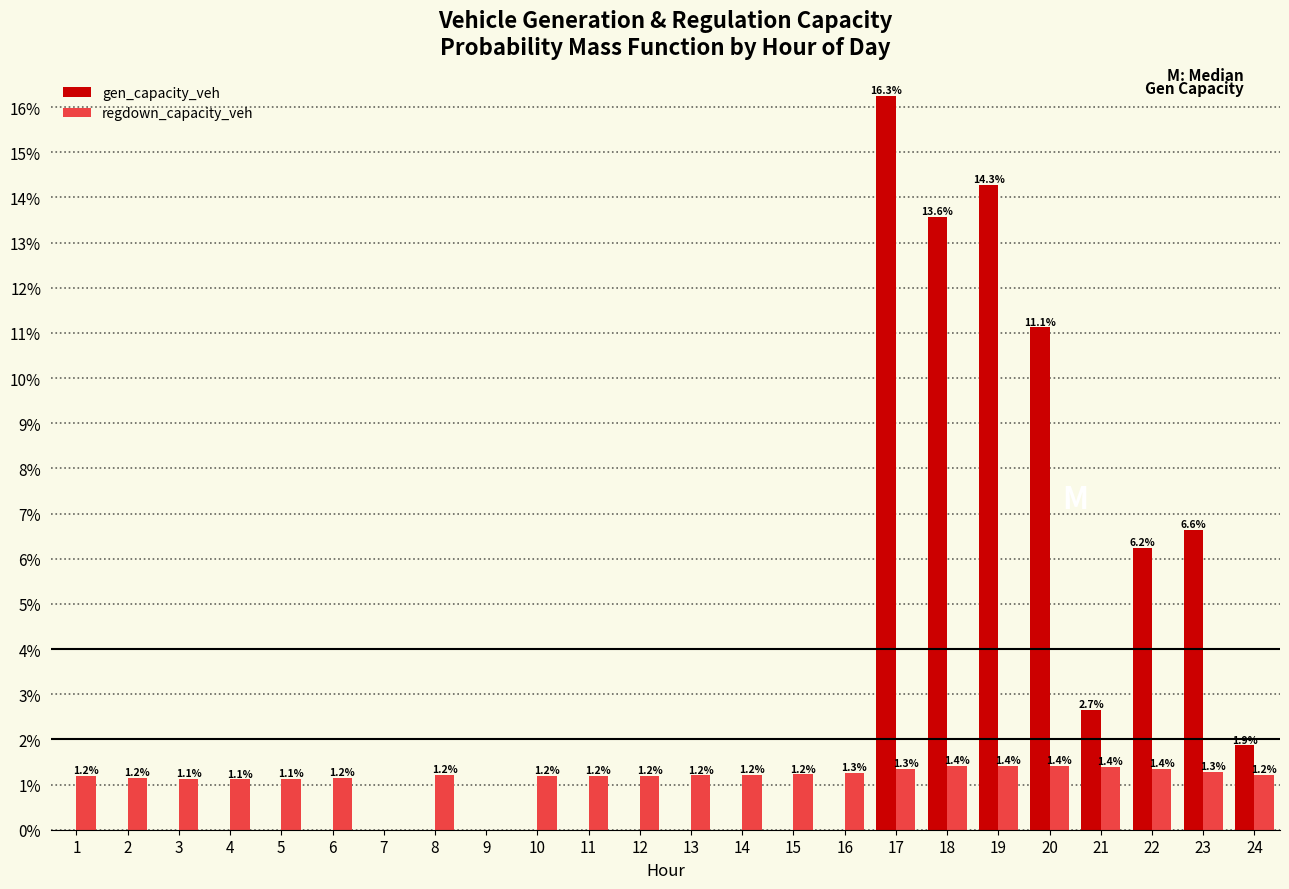

Reading left to right, what are all the values shown in this chart?

gen_capacity_veh: 1=0.0	2=0.0	3=0.0	4=0.0	5=0.0	6=0.0	7=0.0	8=0.0	9=0.0	10=0.0	11=0.0	12=0.0	13=0.0	14=0.0	15=0.0	16=0.0	17=16.3	18=13.6	19=14.3	20=11.1	21=2.7	22=6.2	23=6.6	24=1.9
regdown_capacity_veh: 1=1.2	2=1.2	3=1.1	4=1.1	5=1.1	6=1.2	7=0.0	8=1.2	9=0.0	10=1.2	11=1.2	12=1.2	13=1.2	14=1.2	15=1.2	16=1.3	17=1.3	18=1.4	19=1.4	20=1.4	21=1.4	22=1.4	23=1.3	24=1.2